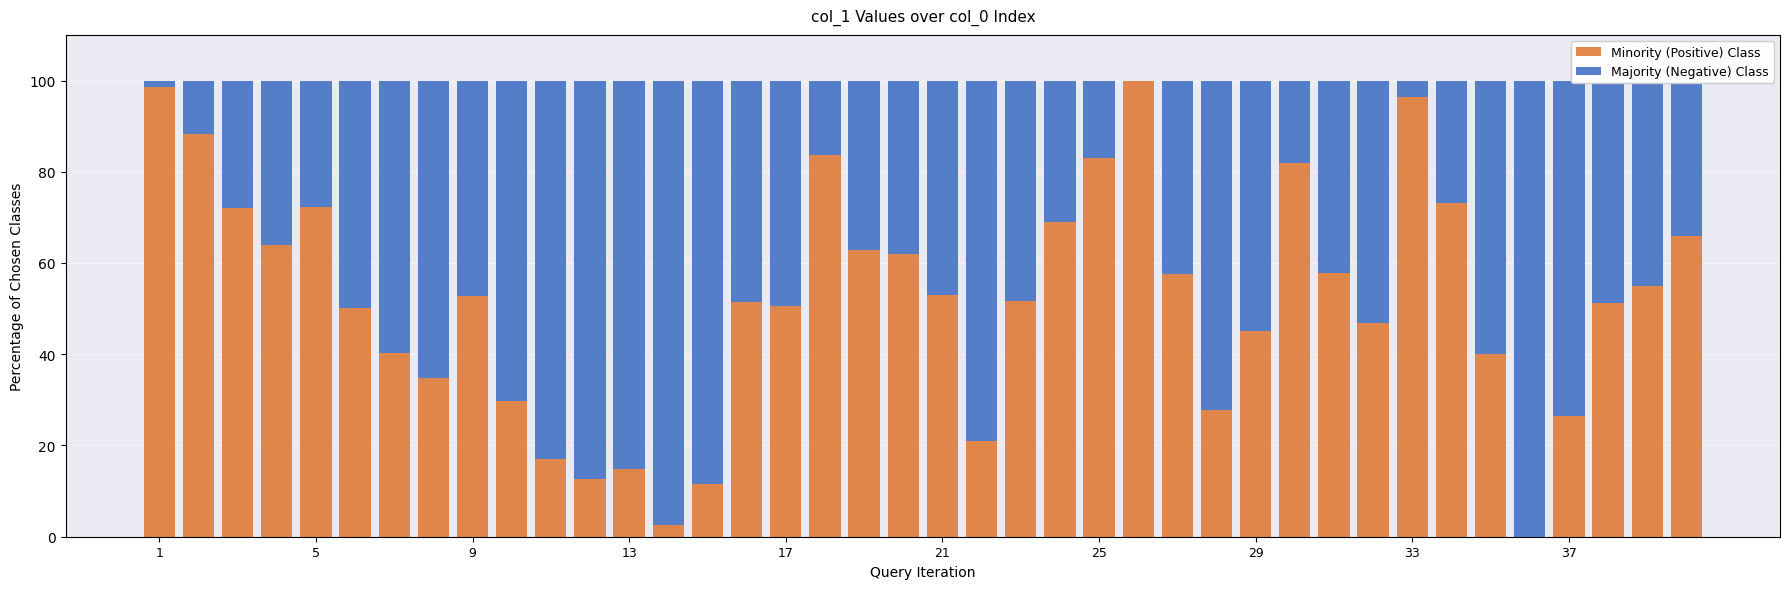

What is the average value of the Majority (Negative) Class series?

48.1